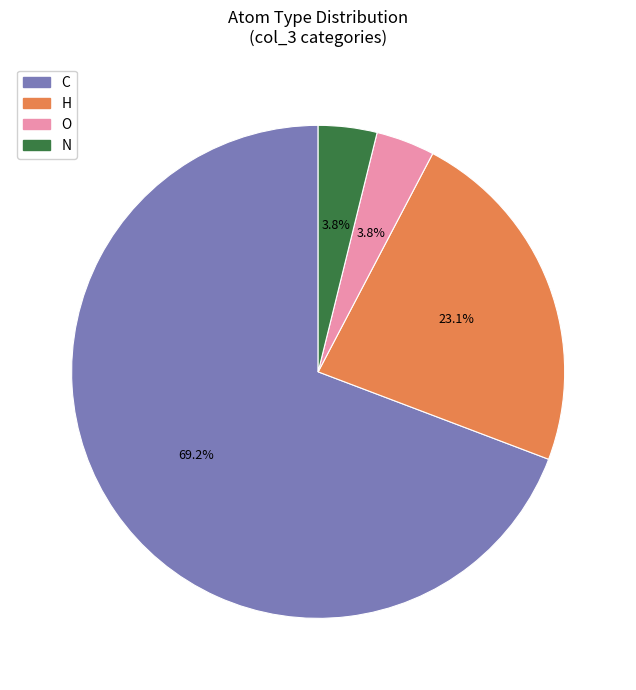

To the nearest percent, what is the combined percentage of C and H?

92%